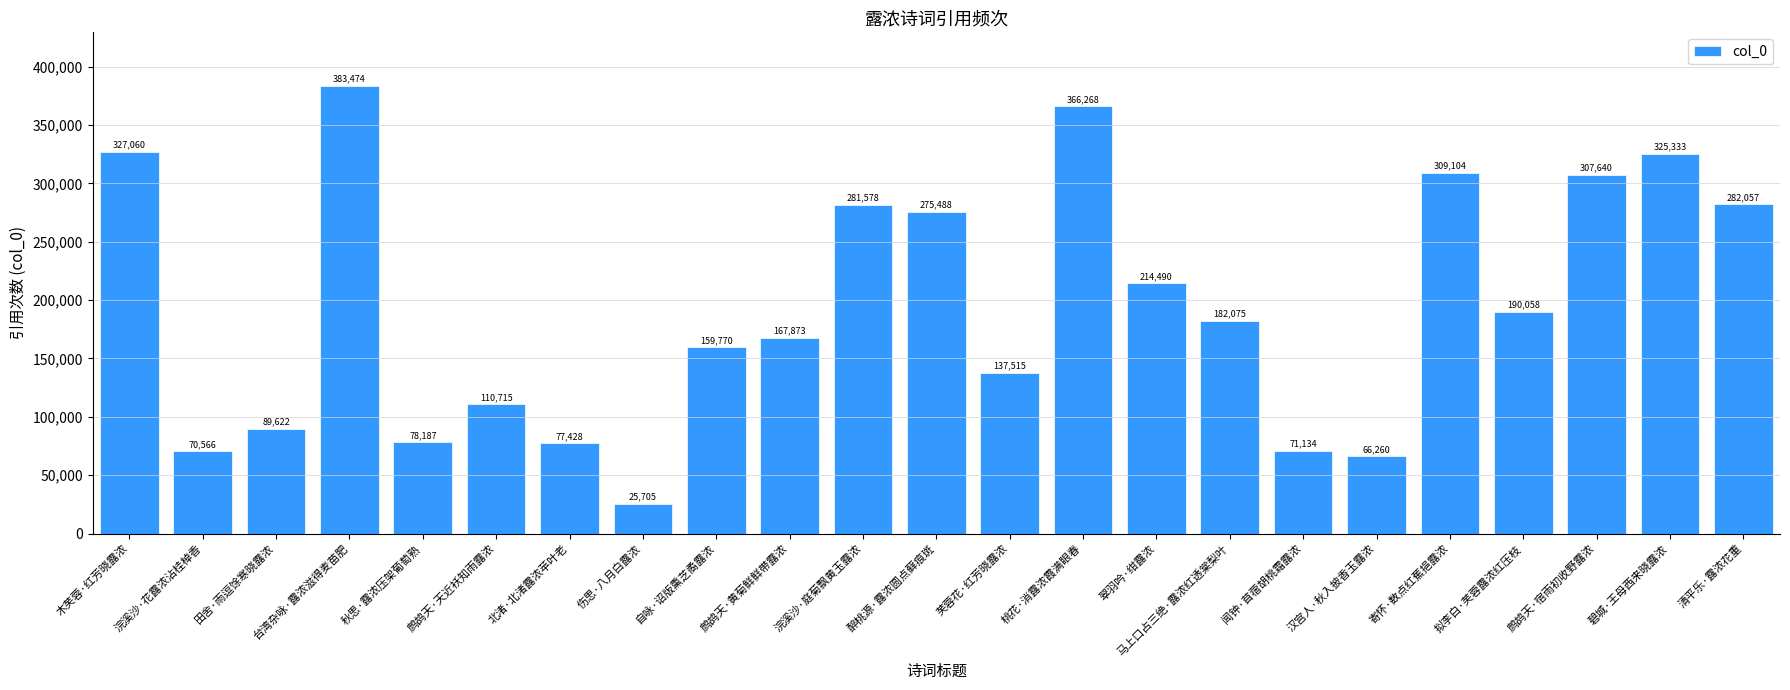

Reading left to right, what are all the values shown in this chart?

327060	70566	89622	383474	78187	110715	77428	25705	159770	167873	281578	275488	137515	366268	214490	182075	71134	66260	309104	190058	307640	325333	282057